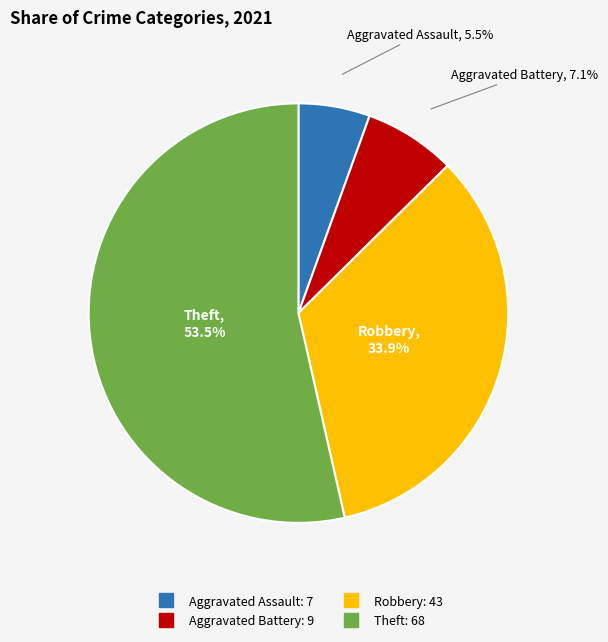

Does Robbery account for over 50% of the chart?

No